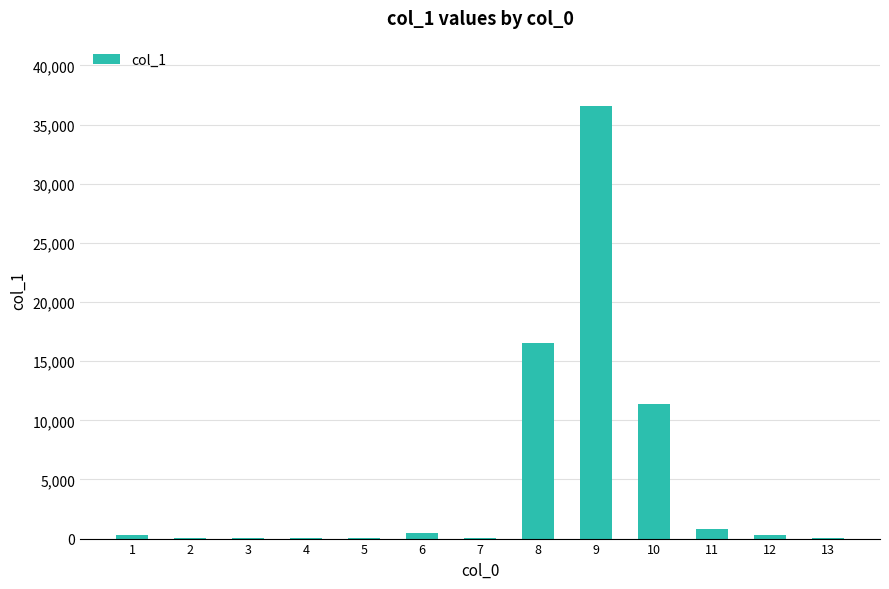

What is the change in value from 3 to 4?

+0.4